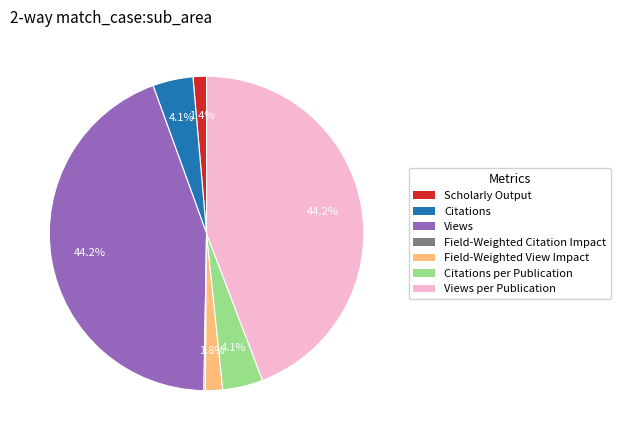

Does any single category account for the majority?

No